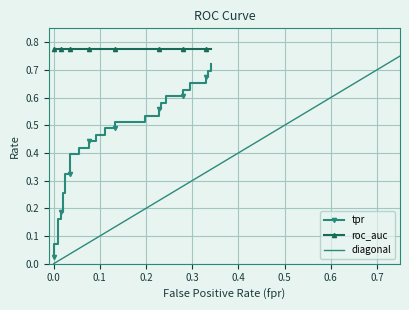

Is it true that fpr equals 0.1 at 18?

True